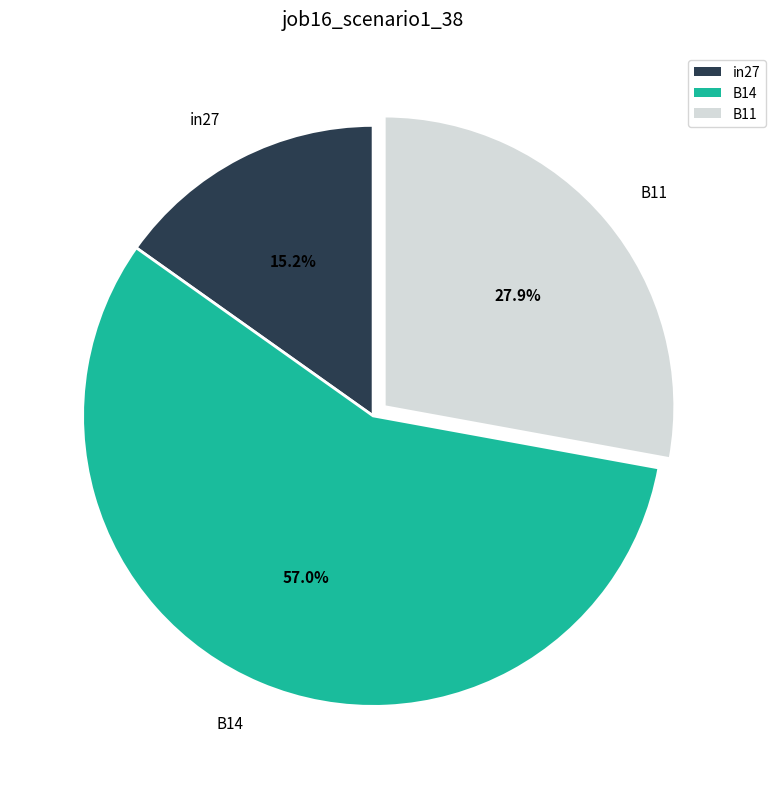

Do in27 and B11 together represent more than half of the pie?

No